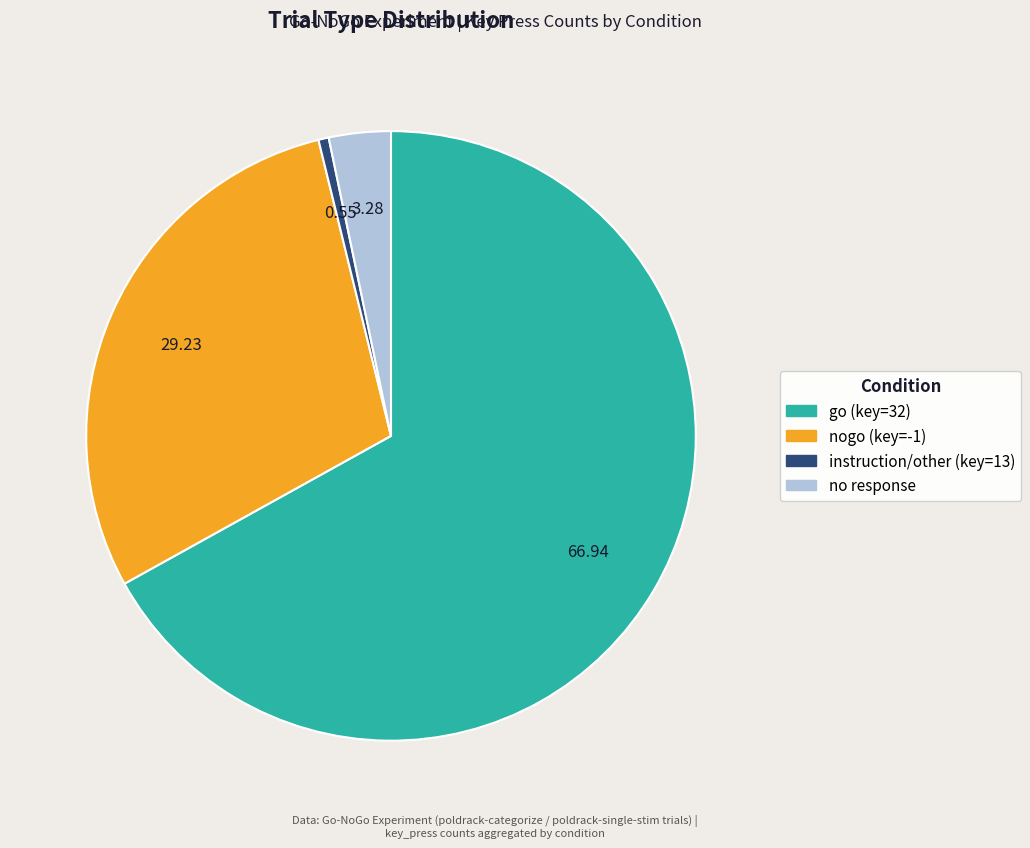

Rank the categories by value from highest to lowest.

go (key=32), nogo (key=-1), no response, instruction/other (key=13)